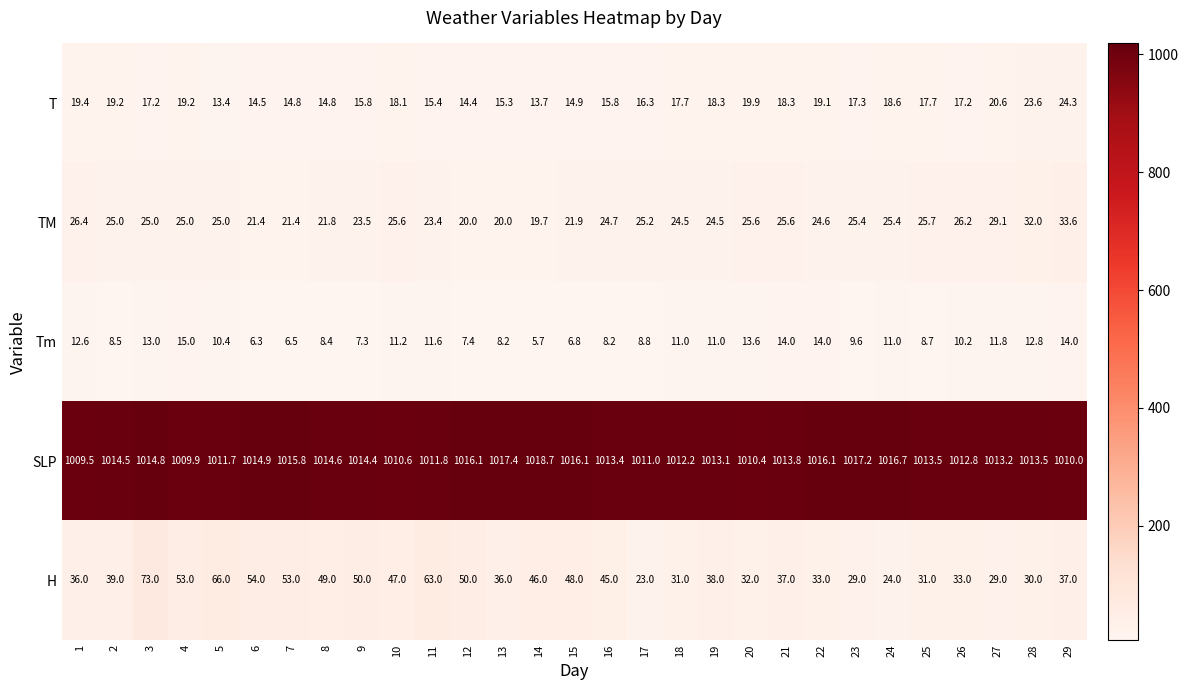

Which series has the largest range (max minus min)?

H